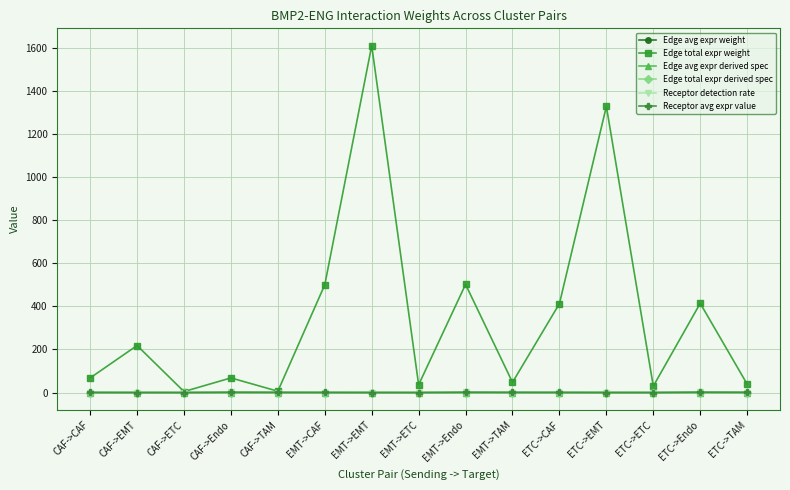

What position from the left is CAF->EMT?

2